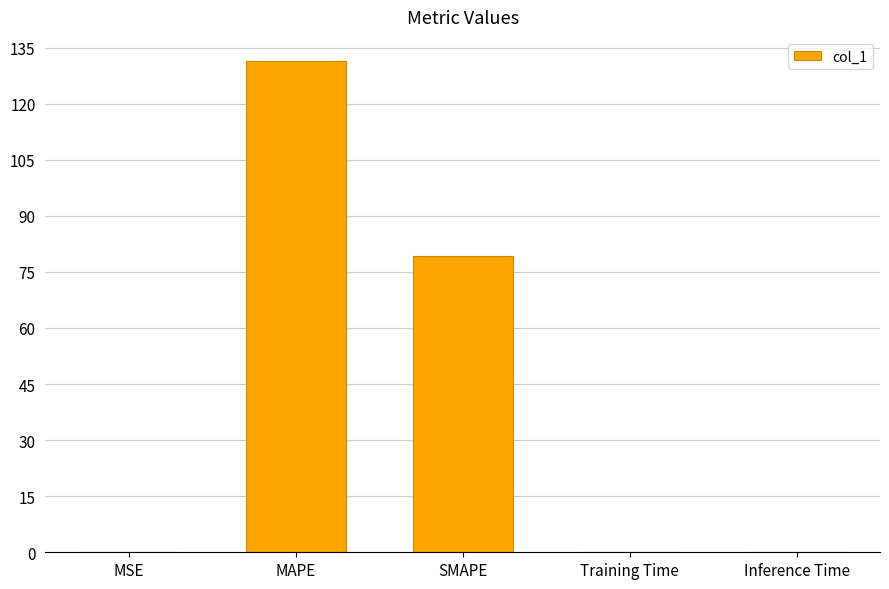

Are the bars horizontal?

No